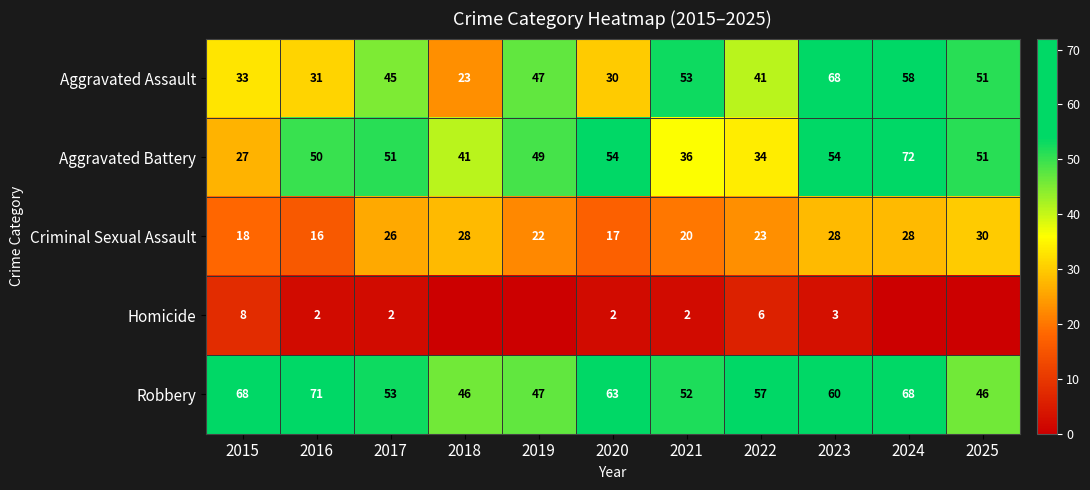

Is the value of Criminal Sexual Assault at 2021 greater than the value of Homicide at 2021?

Yes